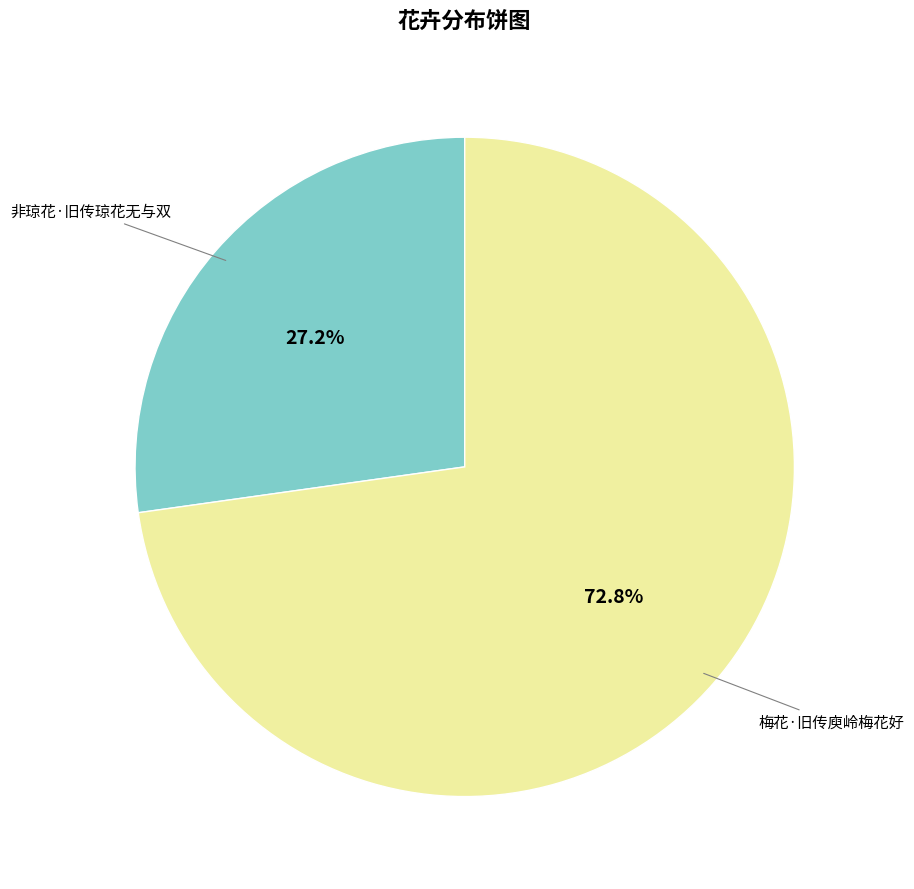

Does any single category account for the majority?

Yes